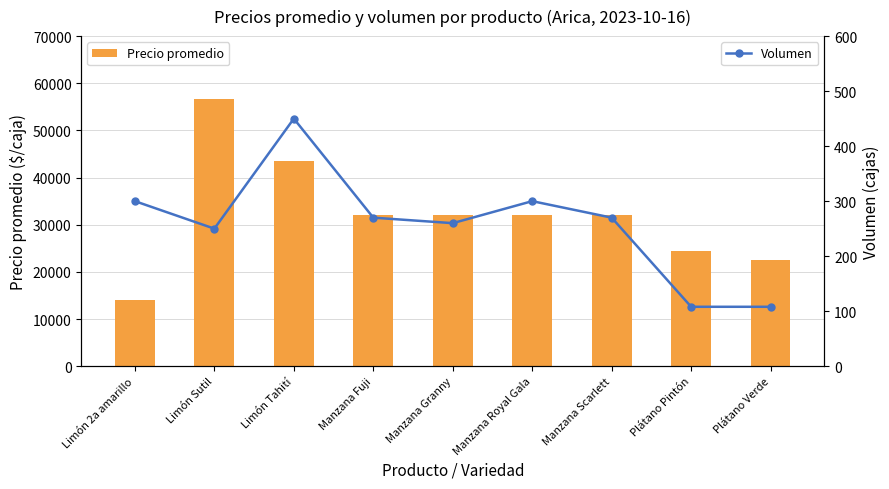

What is the difference between the Precio promedio values at Limón 2a amarillo and Plátano Pintón?

10500